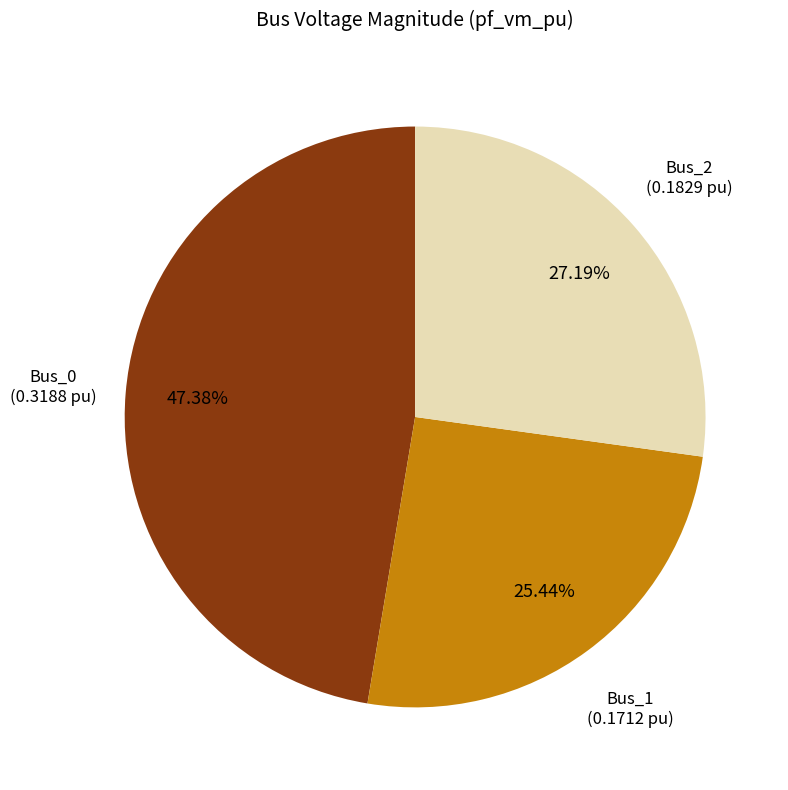

How many slices are in this pie chart?

3